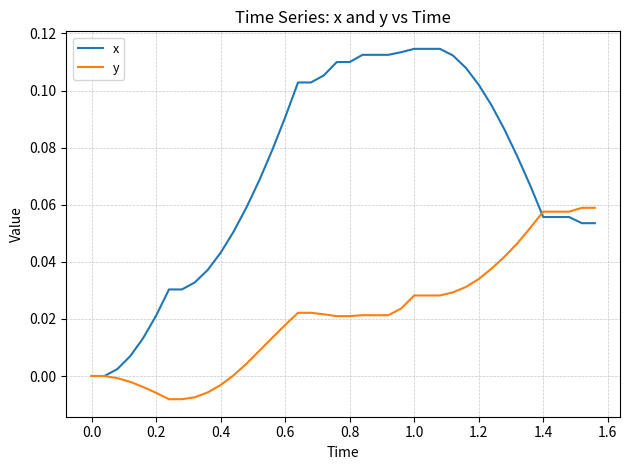

Is this an area chart (filled region under the line)?

No